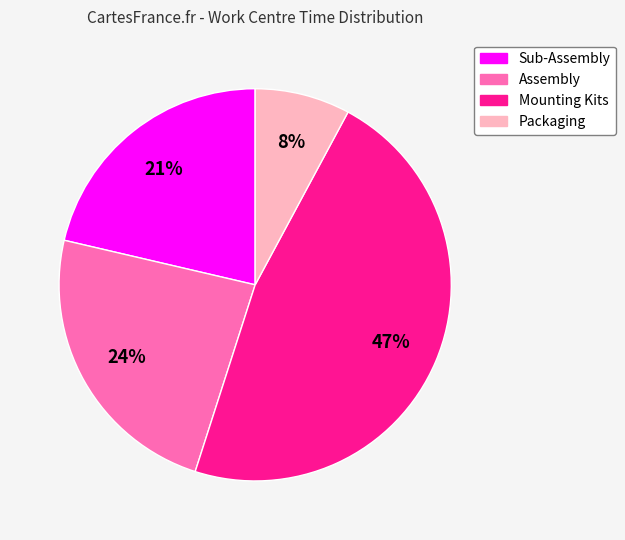

The Packaging slice represents 21% of the pie. True or false?

False